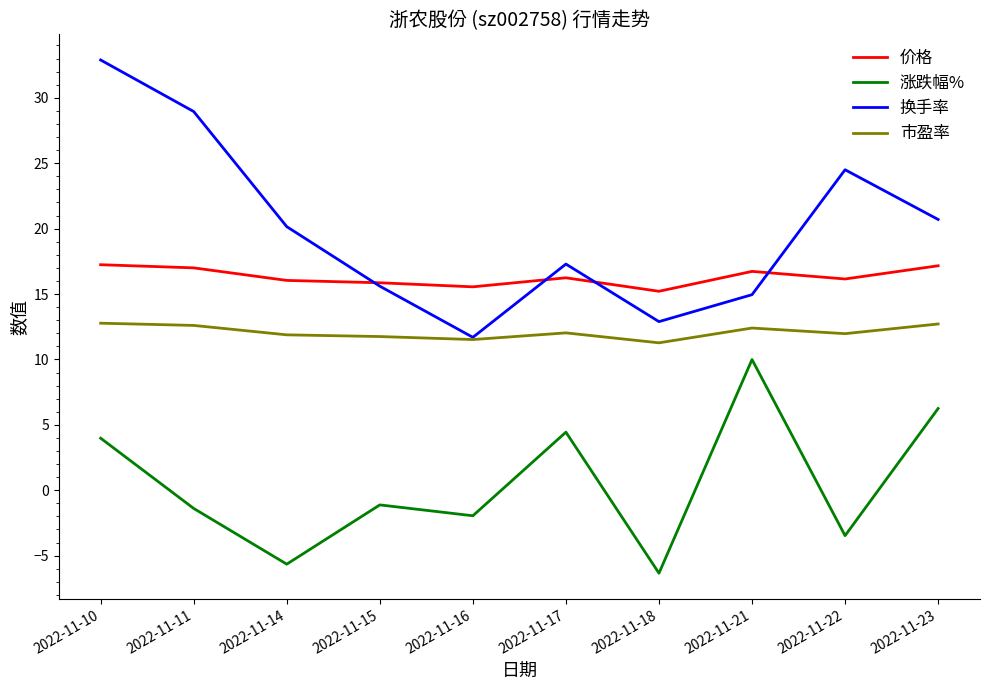

Where does the 涨跌幅% series first go above -1?

2022-11-10